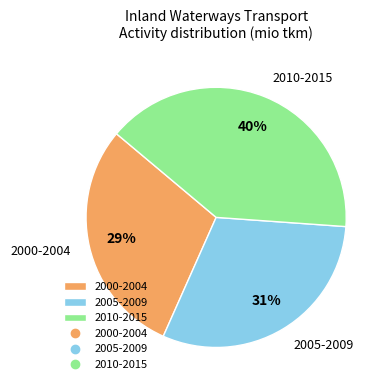

Which has a higher value, 2005-2009 or 2000-2004?

2005-2009